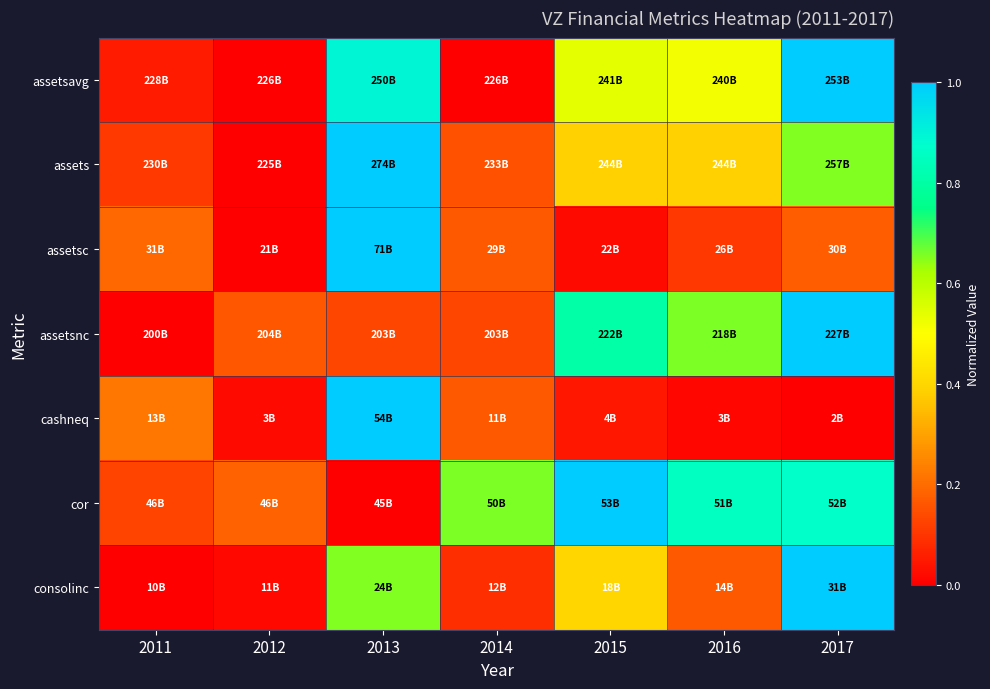

At which category does the chart reach its peak across all series?

2017